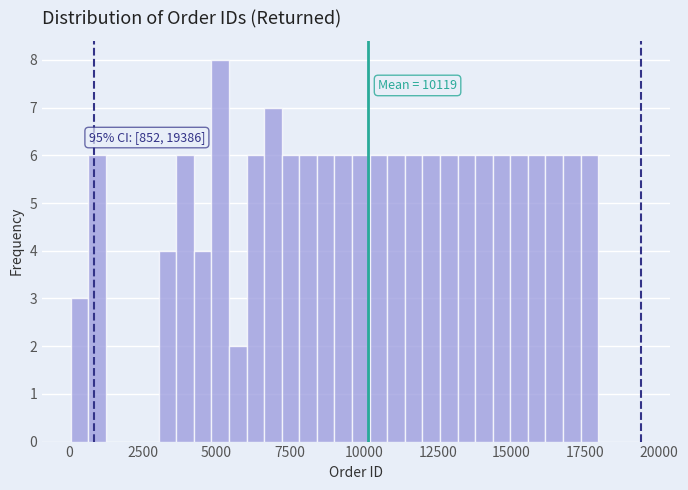

Read against the x-axis, roughly where is the centre of the tallest bar?

5000